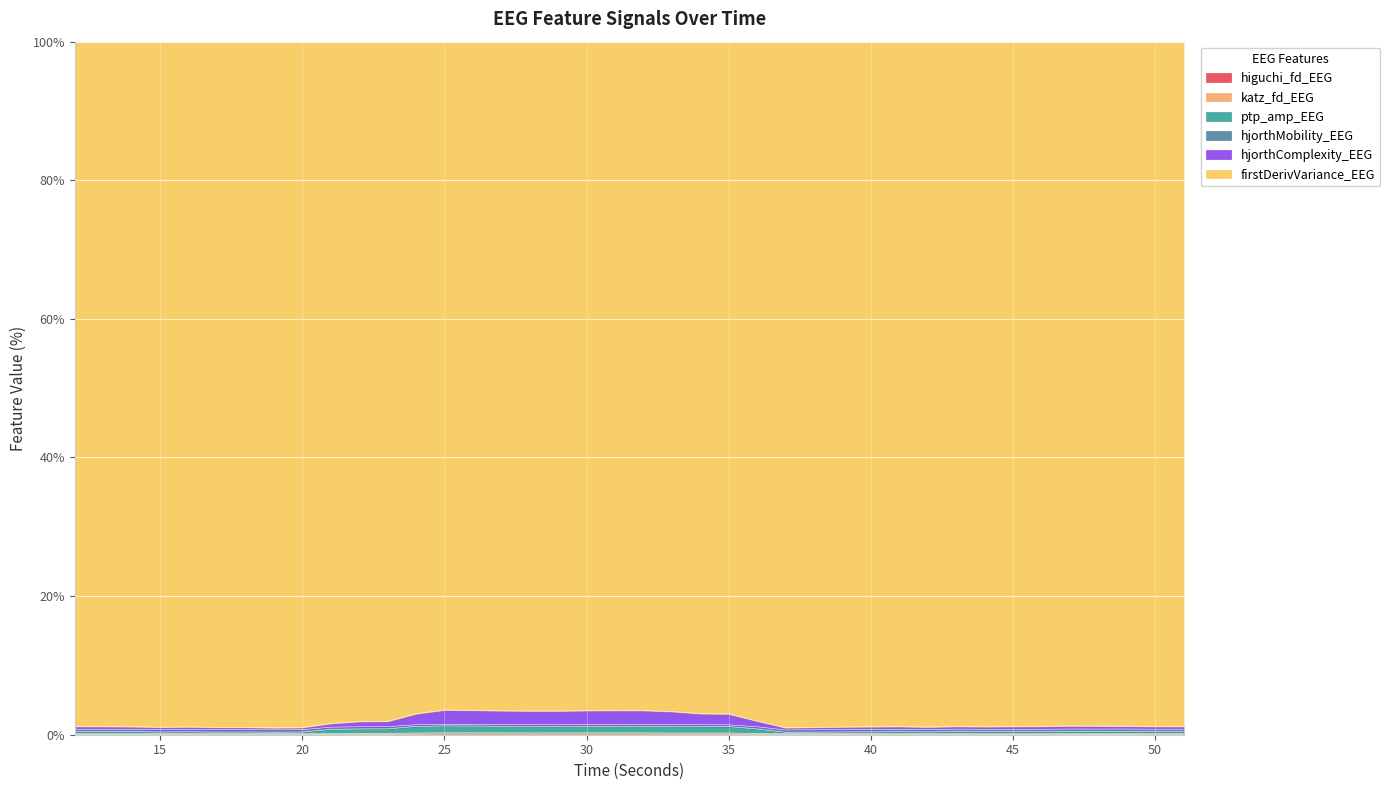

At which label does hjorthMobility_EEG reach its peak?

25